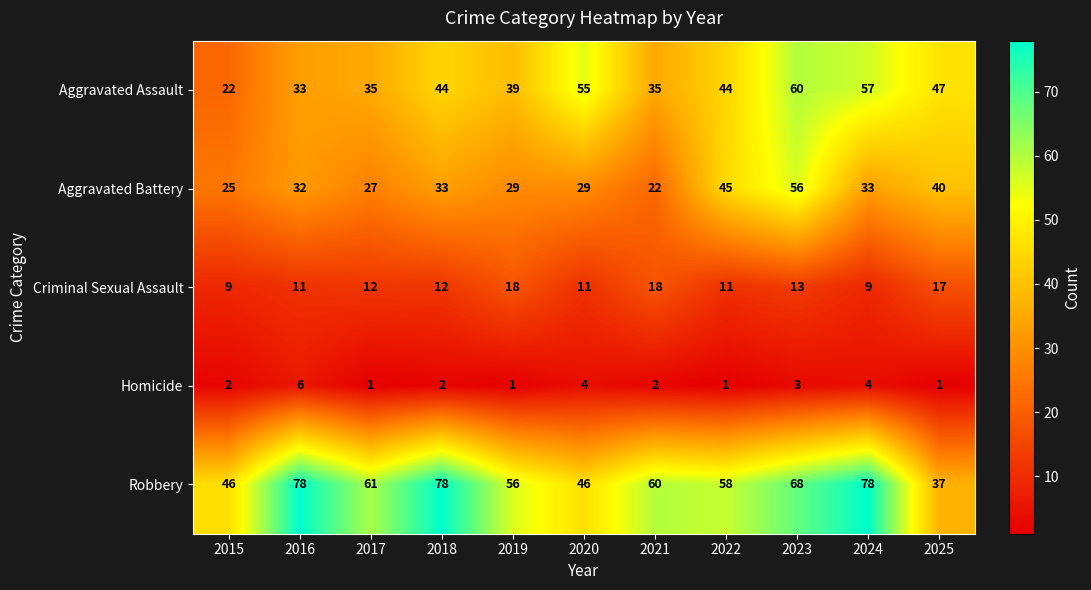

Which series changed the most between 2016 and 2018?

Aggravated Assault